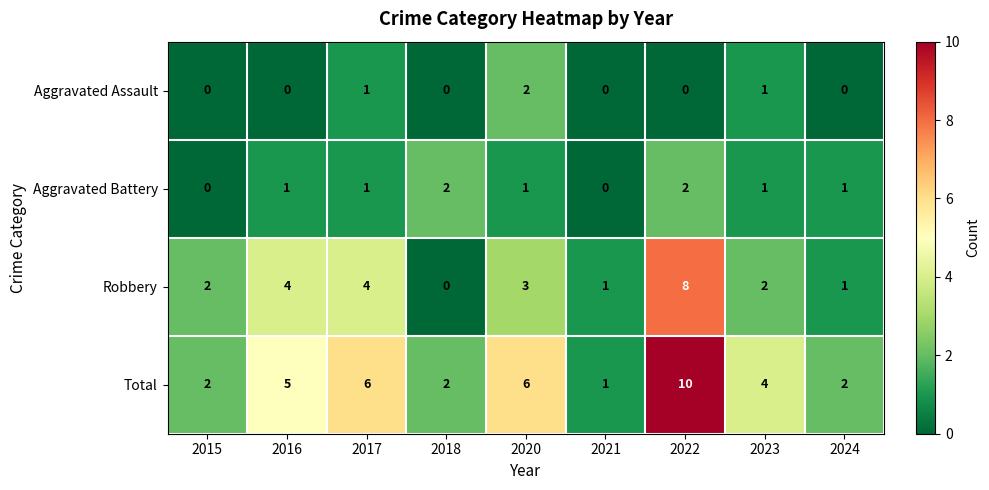

How many distinct data groups are displayed?

4